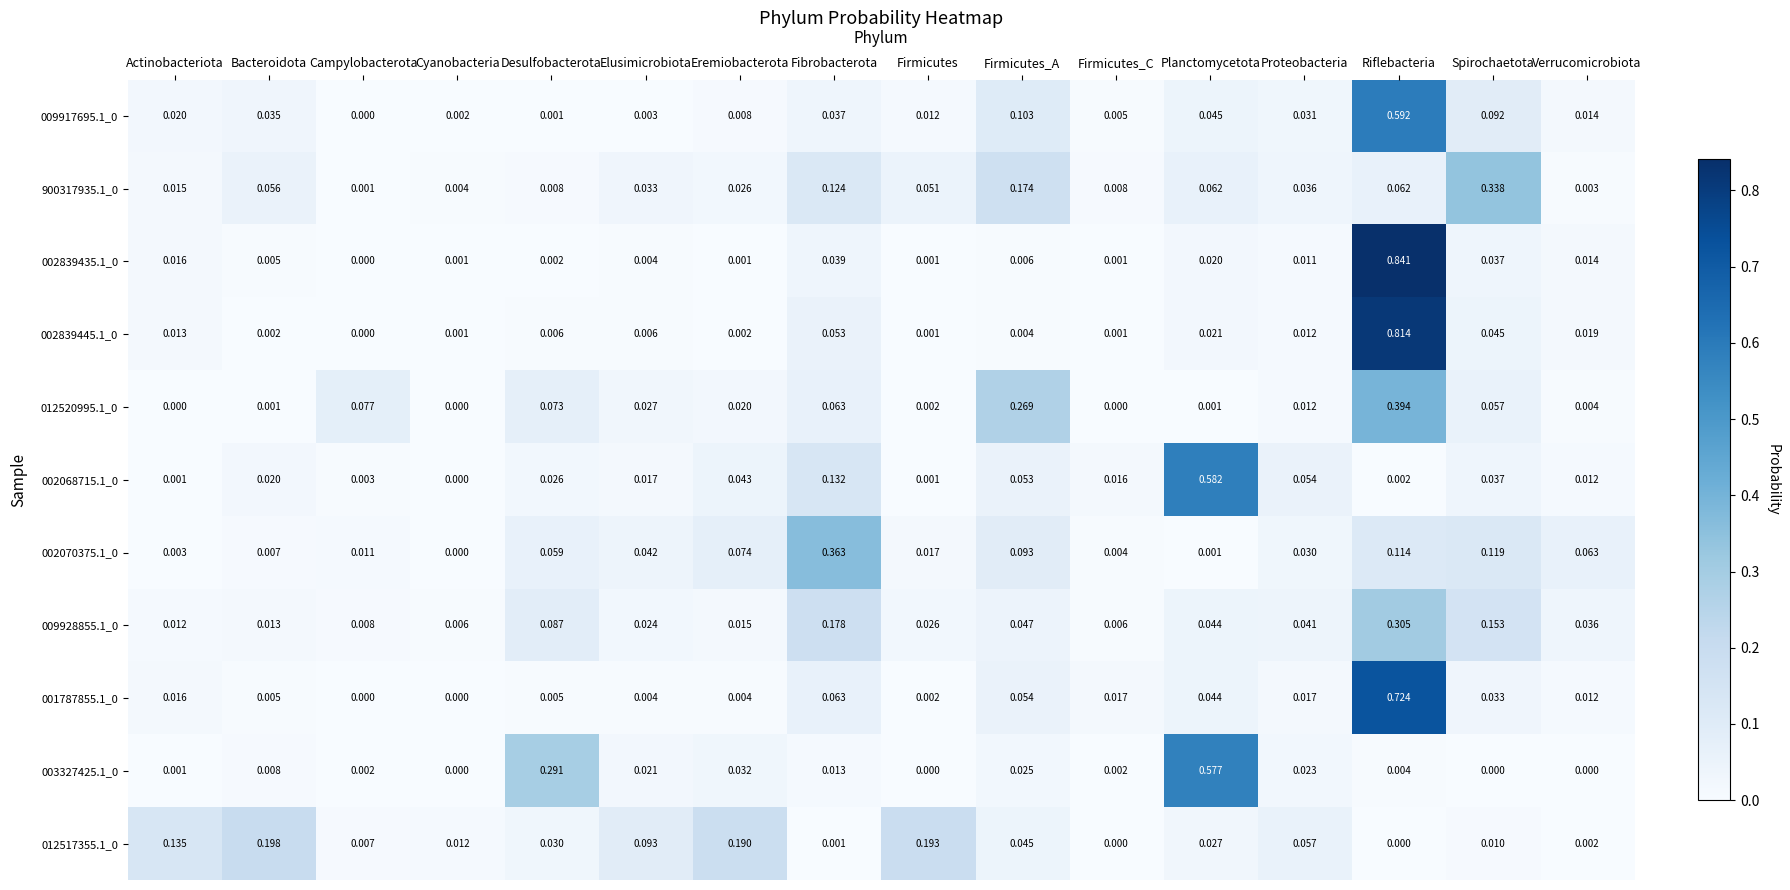

Which category has the lowest value in the 900317935.1_0 series?

Campylobacterota